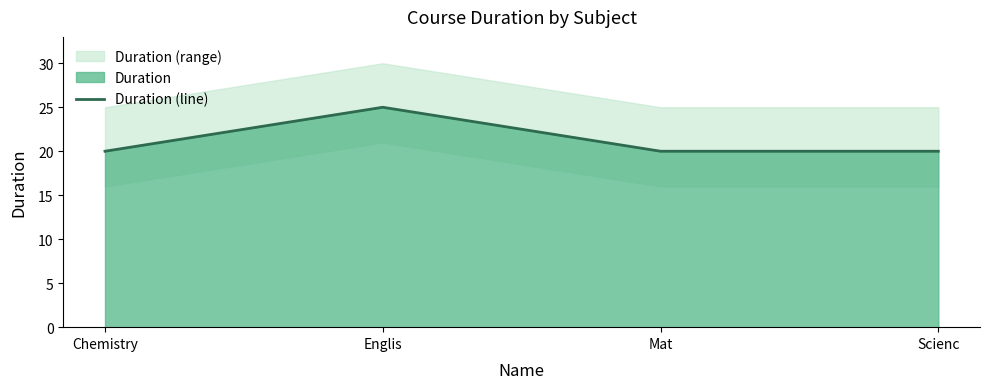

Reading left to right, what are all the values shown in this chart?

Chemistry=20	Englis=25	Mat=20	Scienc=20